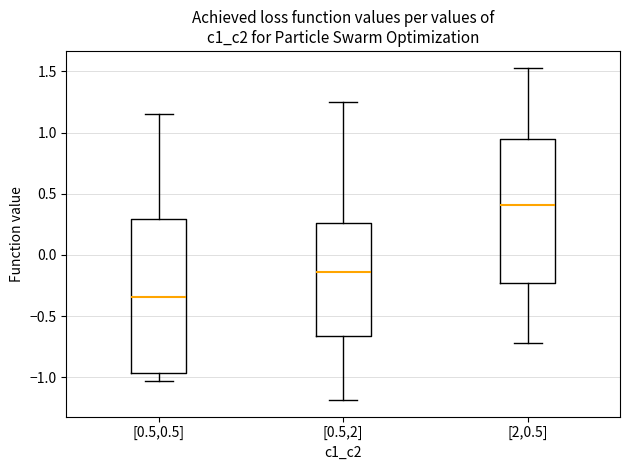

Which box is the tallest, from its lower edge to its upper edge?

[0.5,0.5]